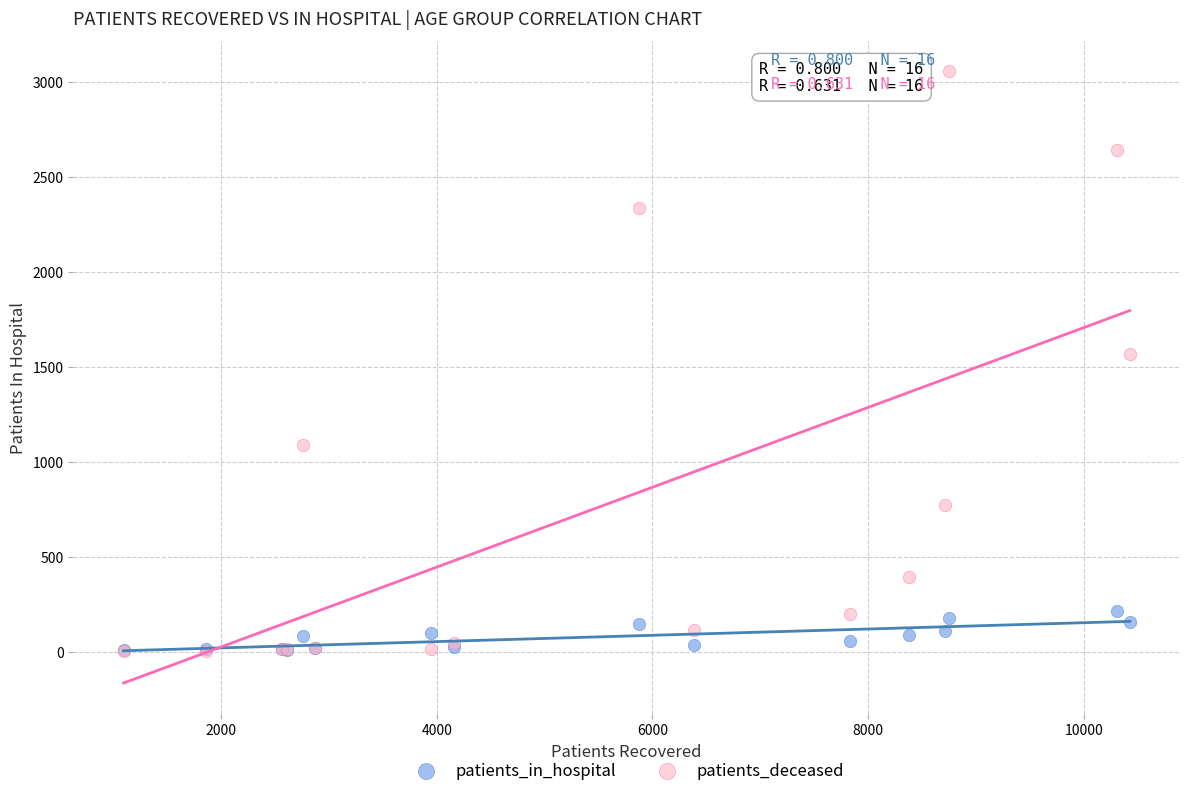

Across all series, what Y value is closest to 1529?

1567